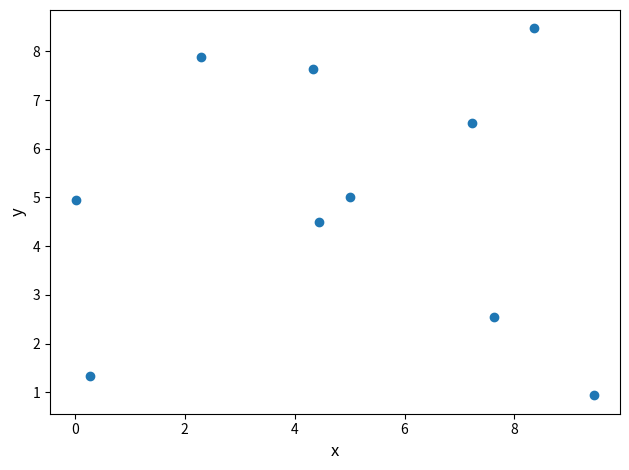

What is the range of Y values (max minus min)?

7.5